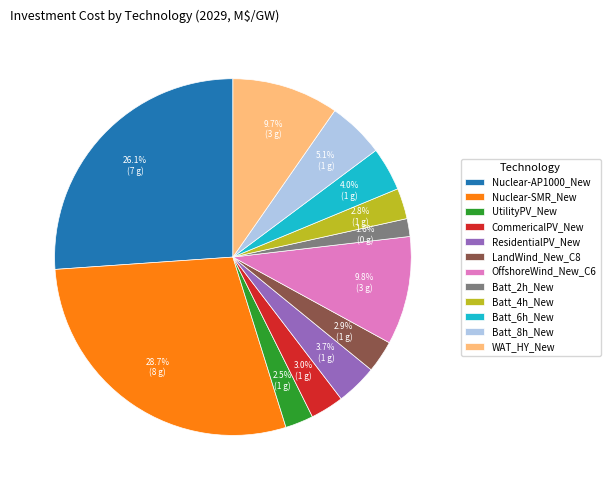

What percentage is NOT represented by OffshoreWind_New_C6?

90.2%